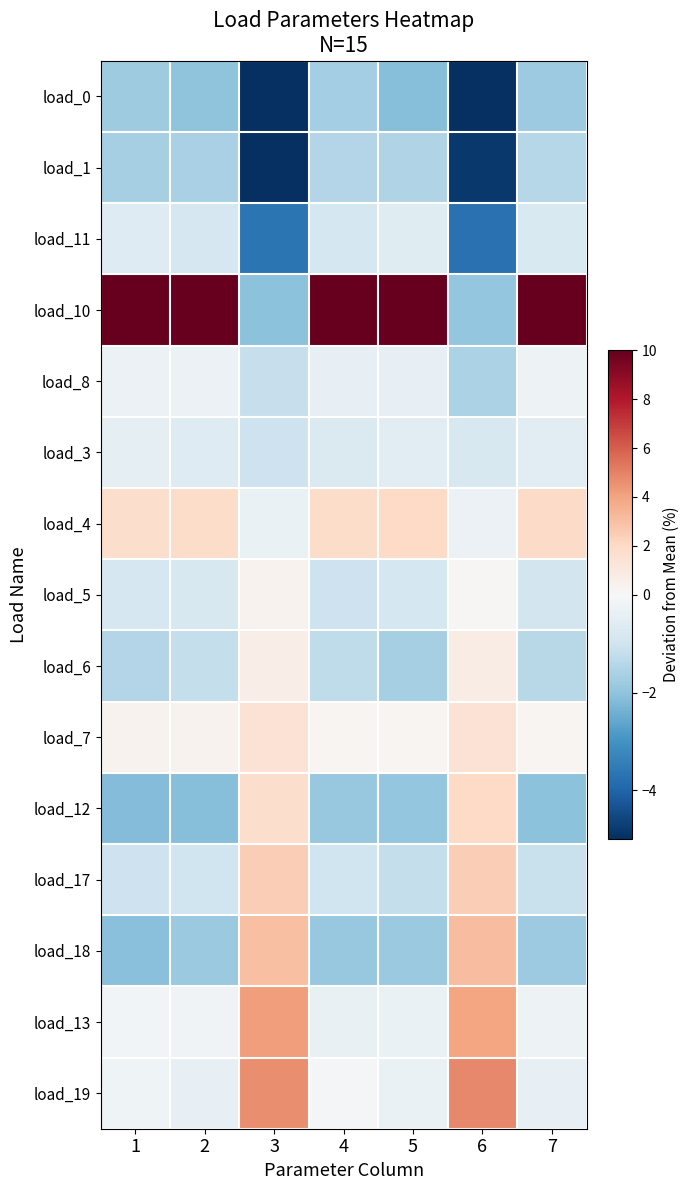

Reading right to left, what are all the values shown in this chart?

load_0: 7=-1.8	6=-5.6	5=-2.1	4=-1.7	3=-5.3	2=-2.0	1=-1.8
load_1: 7=-1.4	6=-4.8	5=-1.5	4=-1.5	3=-5.0	2=-1.6	1=-1.7
load_11: 7=-0.8	6=-3.7	5=-0.6	4=-0.9	3=-3.7	2=-0.9	1=-0.7
load_10: 7=10.7	6=-1.9	5=10.6	4=10.6	3=-2.1	2=10.8	1=10.5
load_8: 7=-0.3	6=-1.6	5=-0.4	4=-0.4	3=-1.1	2=-0.3	1=-0.3
load_3: 7=-0.5	6=-0.8	5=-0.5	4=-0.7	3=-1.0	2=-0.6	1=-0.4
load_4: 7=1.9	6=-0.3	5=2.0	4=1.9	3=-0.3	2=1.9	1=1.7
load_5: 7=-0.9	6=0.2	5=-0.9	4=-1.1	3=0.3	2=-0.8	1=-0.8
load_6: 7=-1.4	6=0.7	5=-1.7	4=-1.3	3=0.7	2=-1.2	1=-1.5
load_7: 7=0.2	6=1.5	5=0.2	4=0.2	3=1.5	2=0.4	1=0.3
load_12: 7=-2.0	6=2.0	5=-1.9	4=-1.9	3=1.8	2=-2.1	1=-2.2
load_17: 7=-1.1	6=2.4	5=-1.2	4=-1.0	3=2.4	2=-1.0	1=-1.0
load_18: 7=-1.8	6=3.1	5=-1.8	4=-1.9	3=3.0	2=-1.8	1=-2.1
load_13: 7=-0.3	6=4.0	5=-0.3	4=-0.4	3=4.2	2=-0.2	1=-0.1
load_19: 7=-0.4	6=4.8	5=-0.3	4=-0.1	3=4.7	2=-0.4	1=-0.2